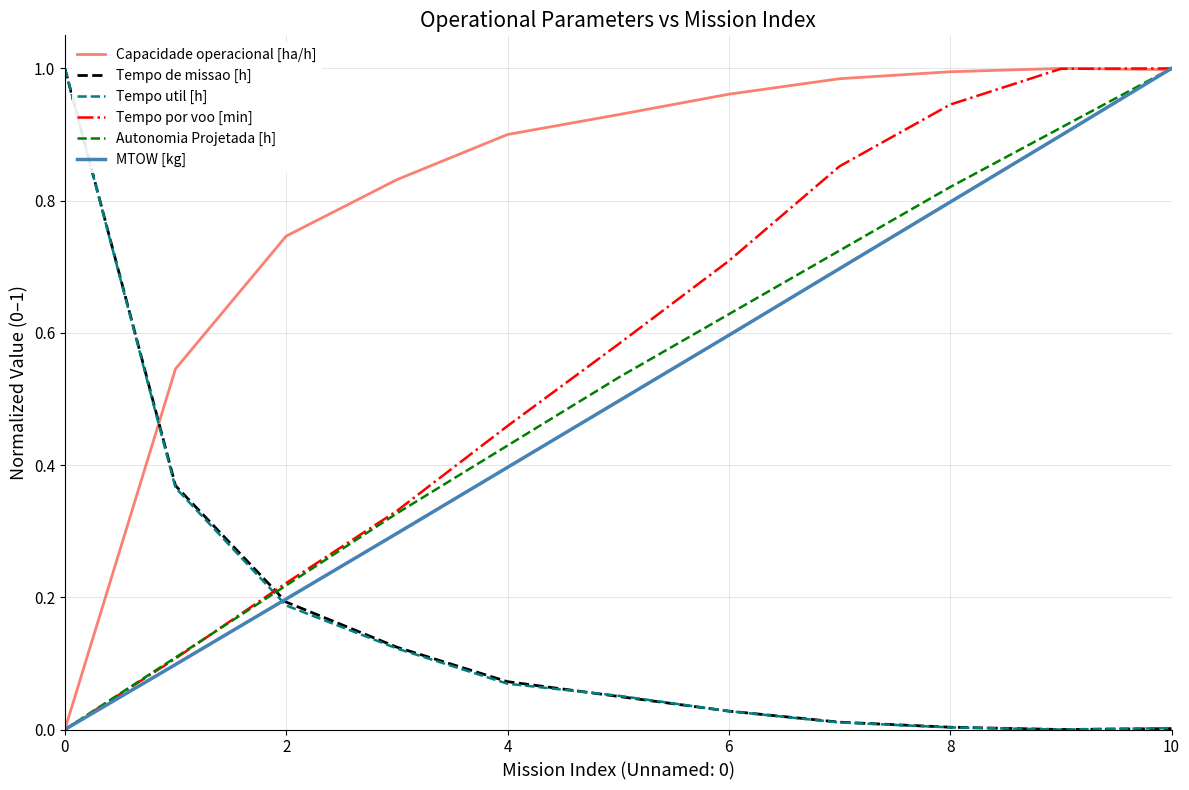

How many intersections are there between Autonomia Projetada [h] and Tempo de missao [h]?

1